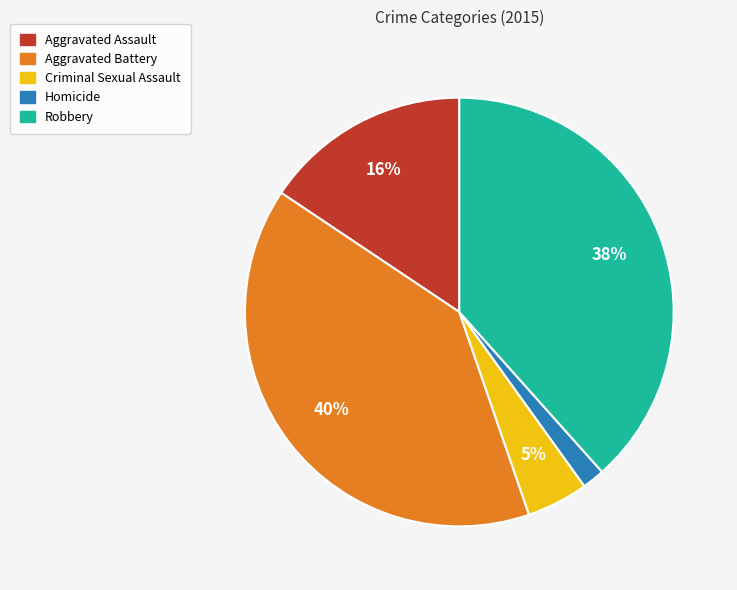

Which has a higher value, Aggravated Assault or Robbery?

Robbery